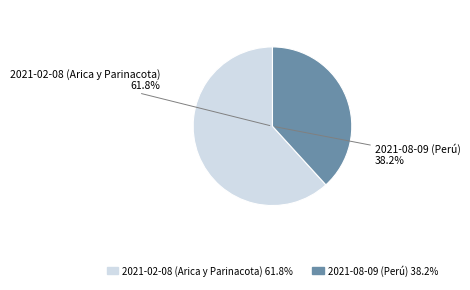

Which has a higher value, 2021-08-09 (Perú) or 2021-02-08 (Arica y Parinacota)?

2021-02-08 (Arica y Parinacota)